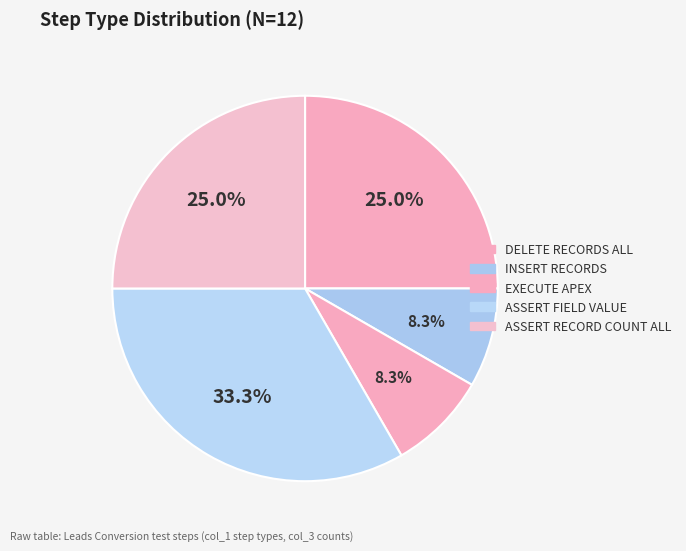

What is the smallest slice in the pie chart?

INSERT RECORDS